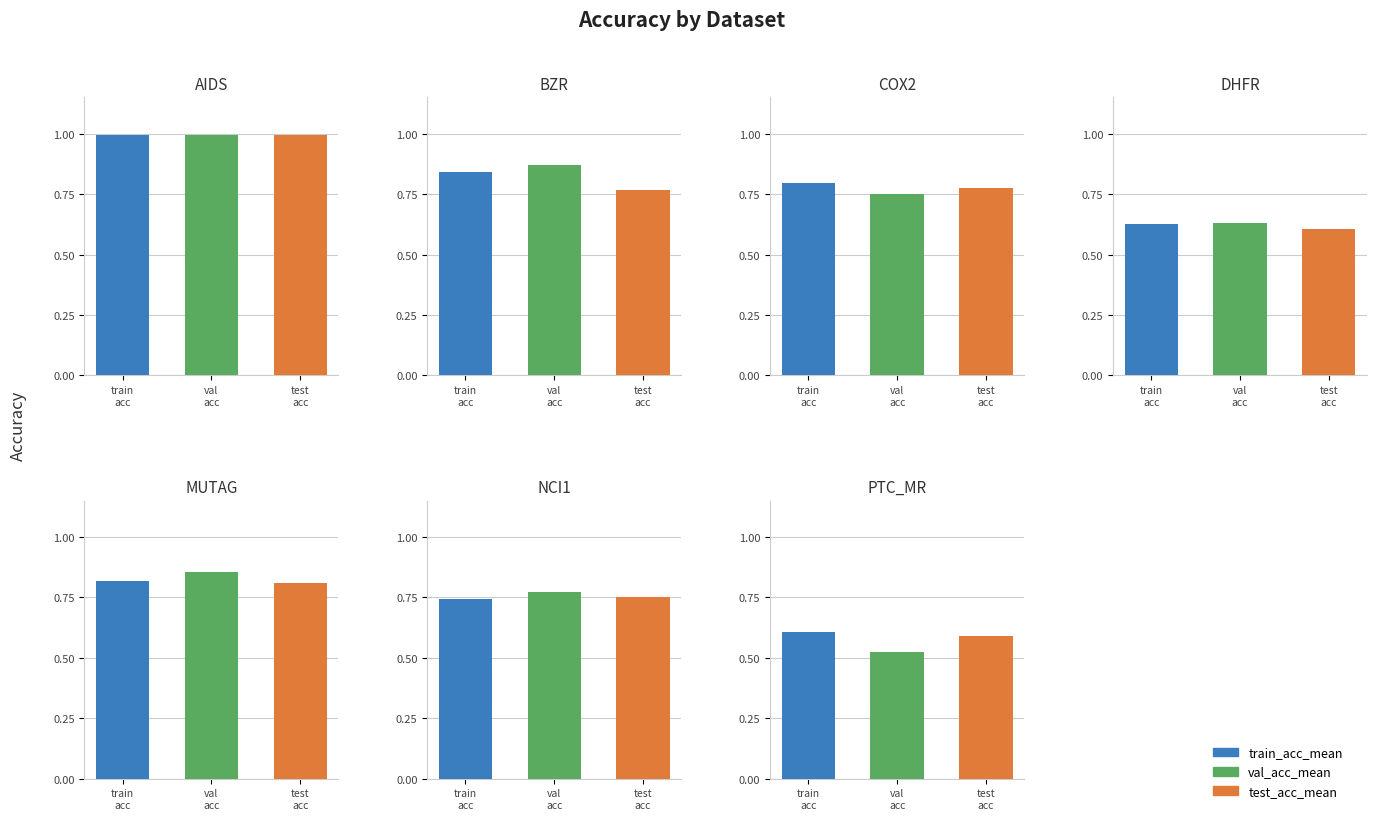

List the series in order of their peak value, lowest first.

val_acc_mean, test_acc_mean, train_acc_mean